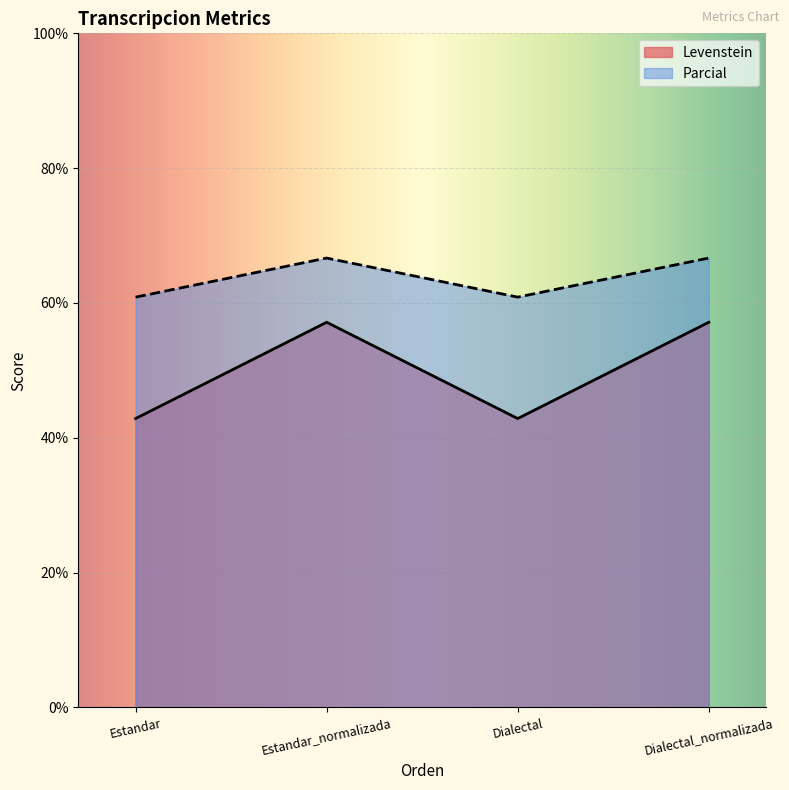

What value does the Levenstein series have at Estandar_normalizada?

57.1